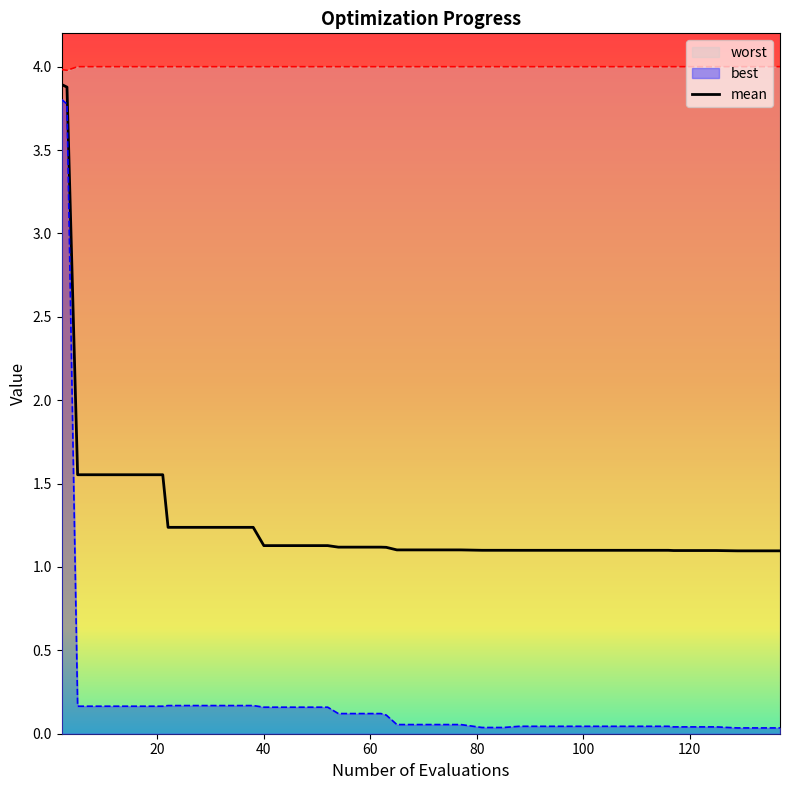

Which series has the largest range (max minus min)?

best